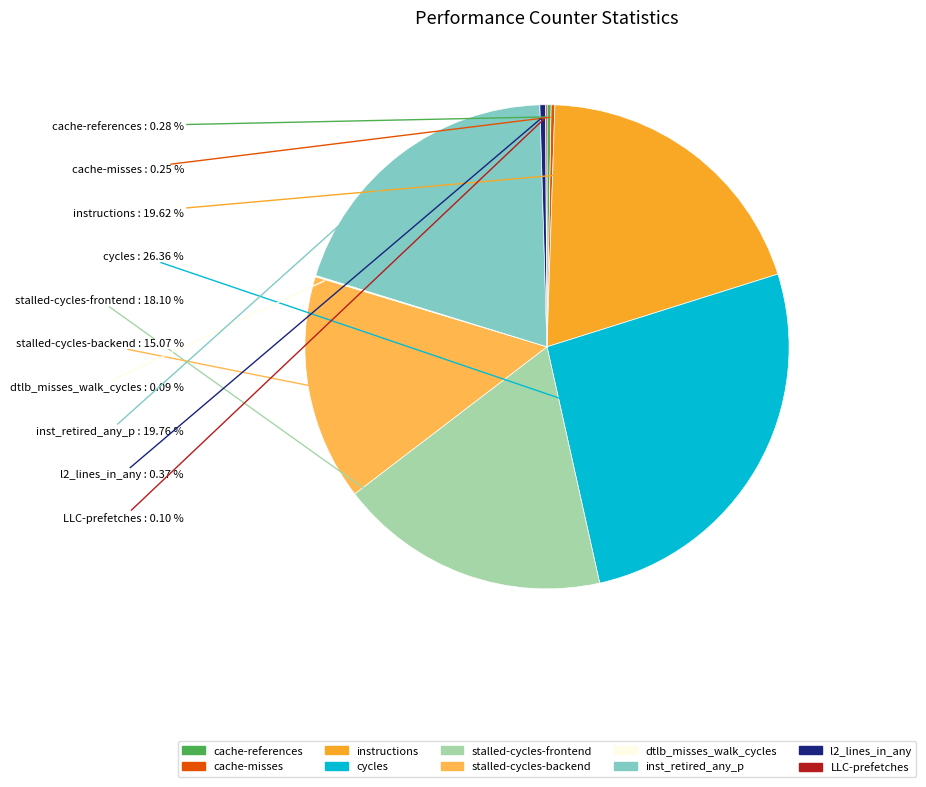

Which slice is the largest?

cycles